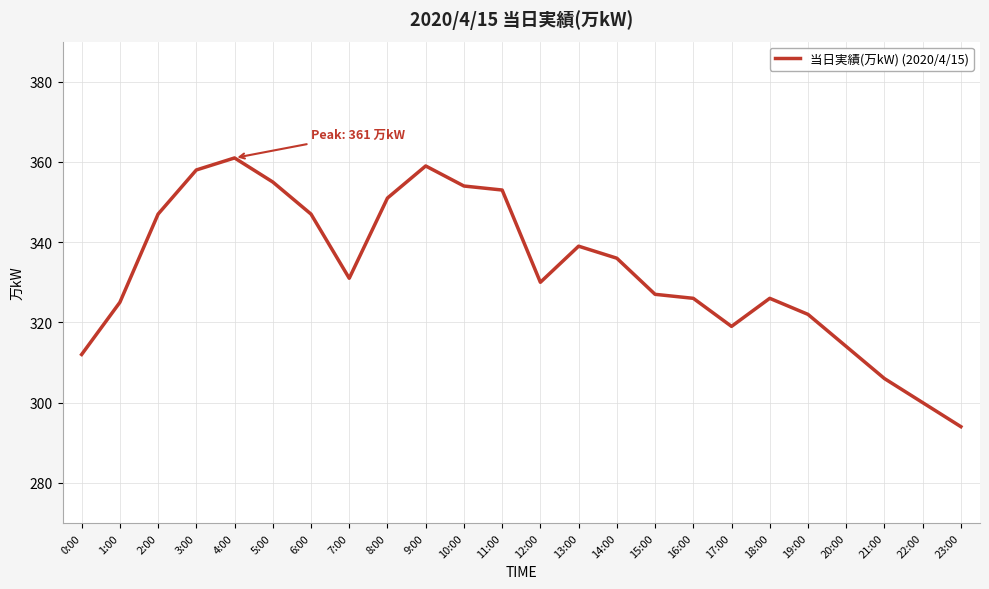

What value does the data have at 16:00?

326